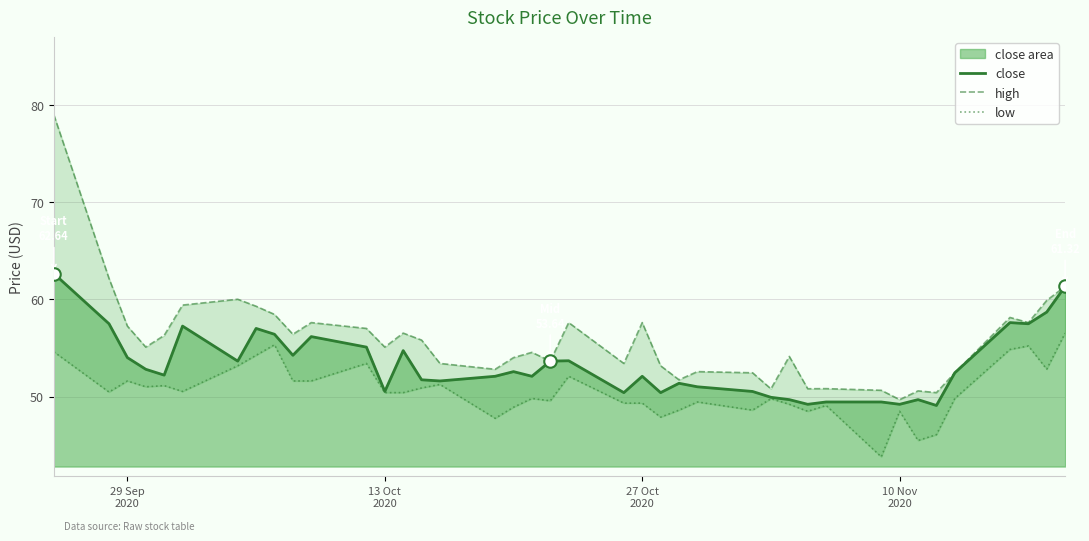

Which series has the largest total across all categories?

high